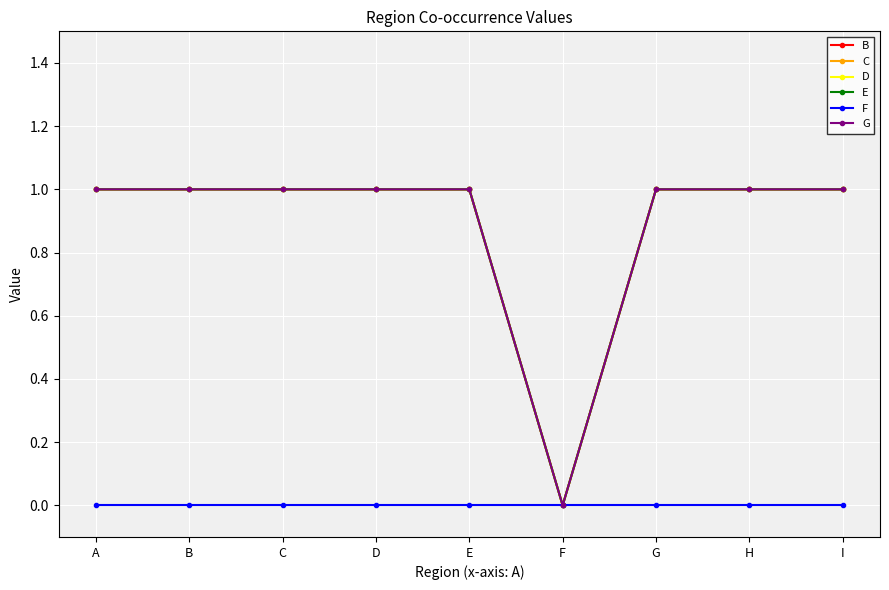

Which series changed the most between B and H?

B